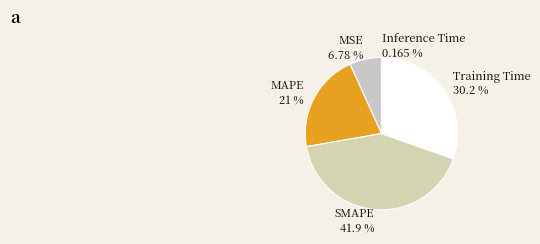

The Training Time slice represents 18% of the pie. True or false?

False